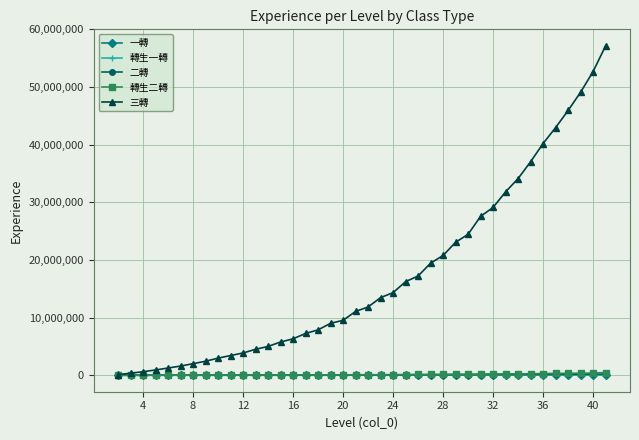

What are all the series names shown in the legend?

一轉, 轉生一轉, 二轉, 轉生二轉, 三轉